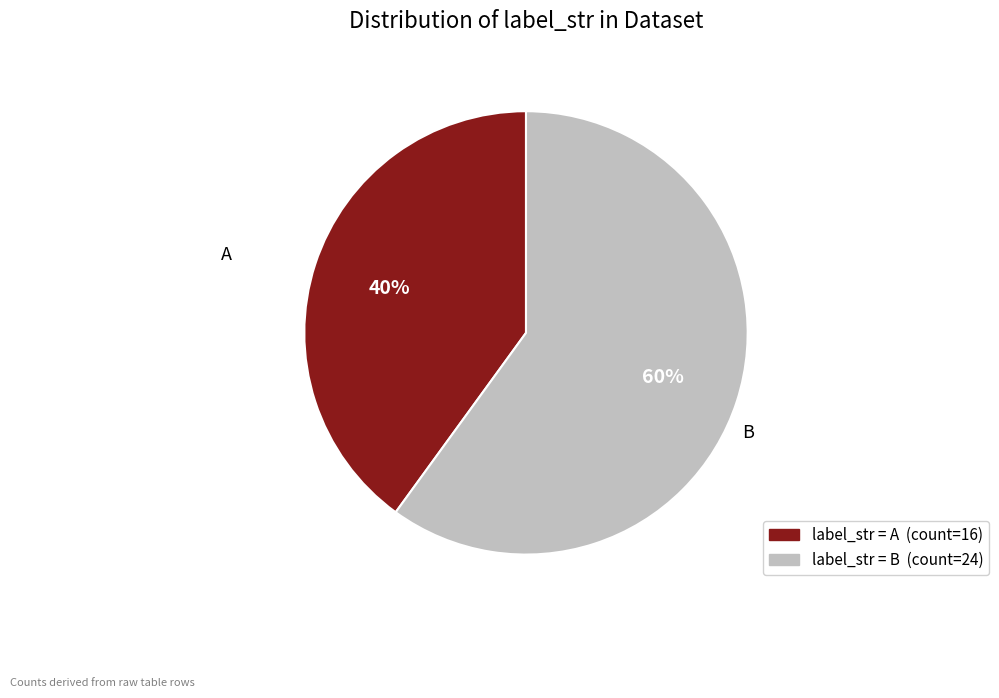

To the nearest percent, what is the difference between the largest and smallest slice percentages?

20%